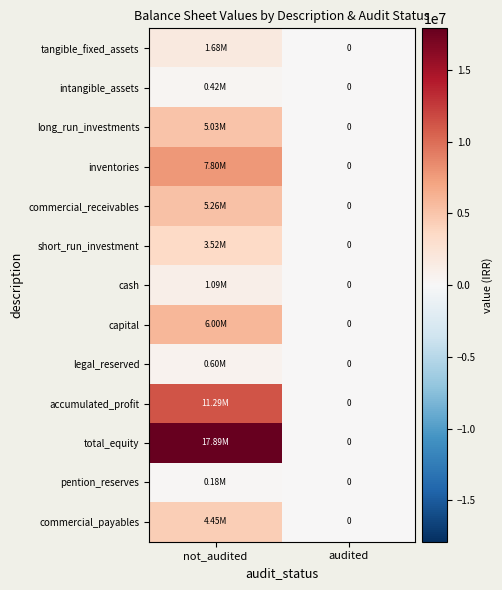

What is the approximate value of cash at not_audited?

1088113